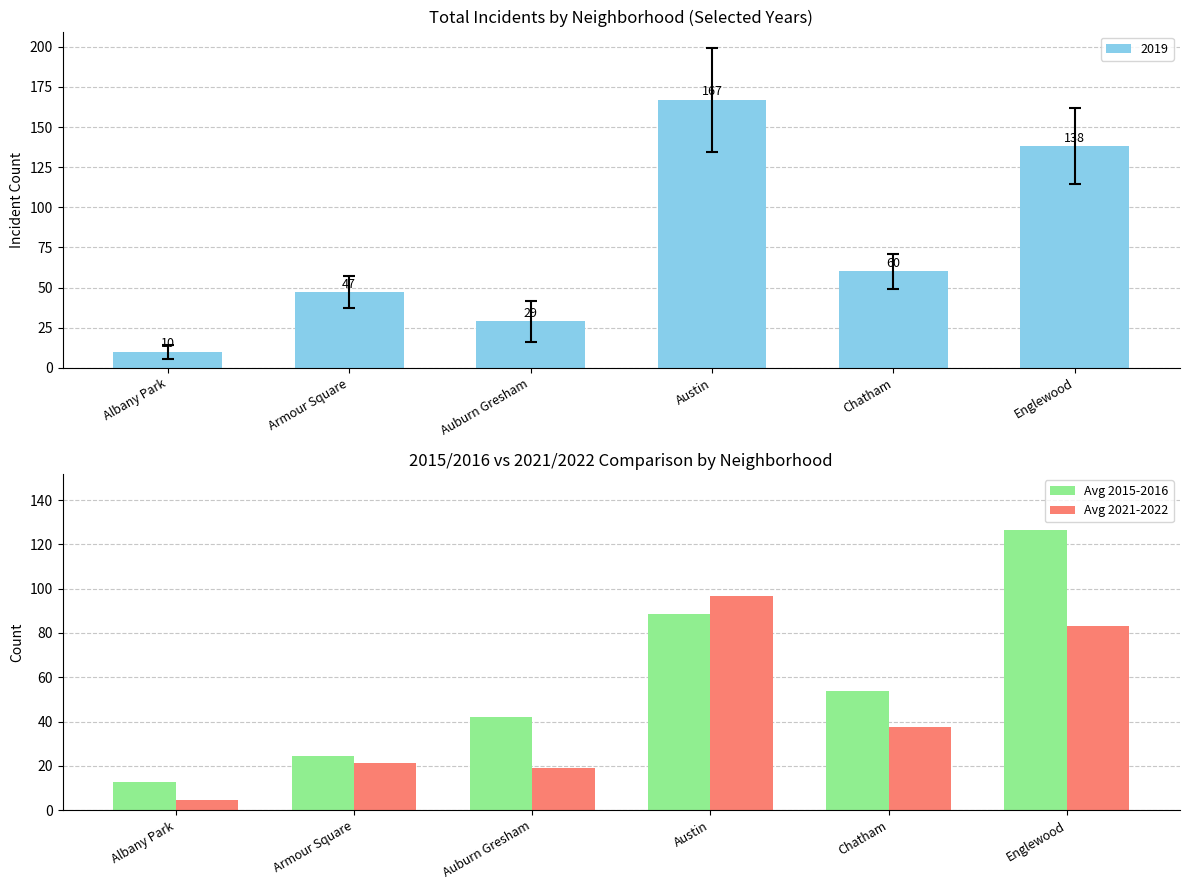

What value does the Avg 2021-2022 series have at Chatham?

37.5